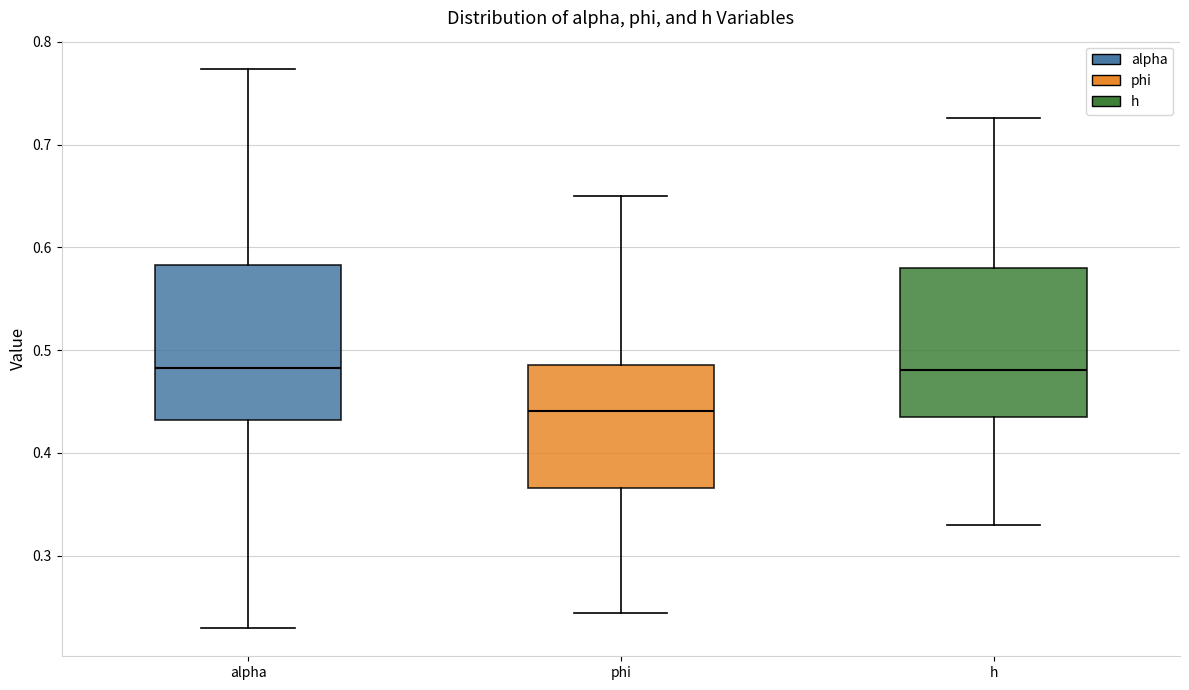

Where is the upper edge of the box for h on the y-axis? The values are not printed on the chart, so give them approximately, as read against the axis.

0.58